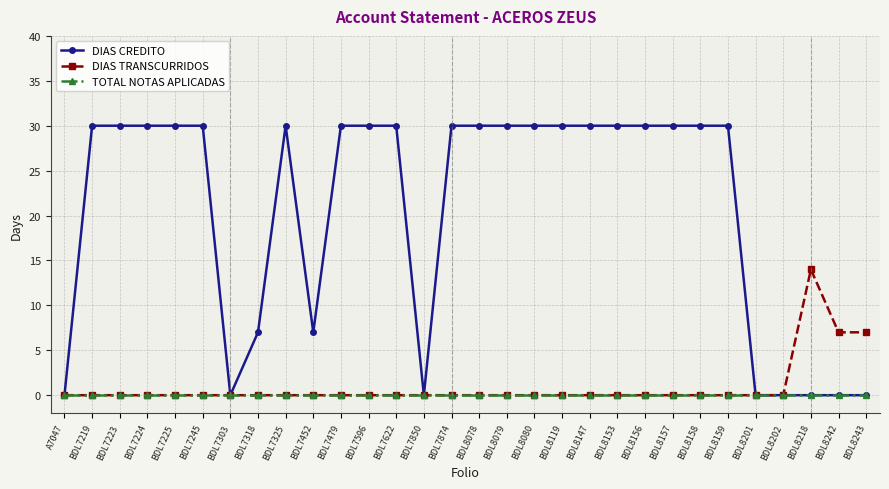

Is it true that DIAS TRANSCURRIDOS equals 8 at BDL7219?

False